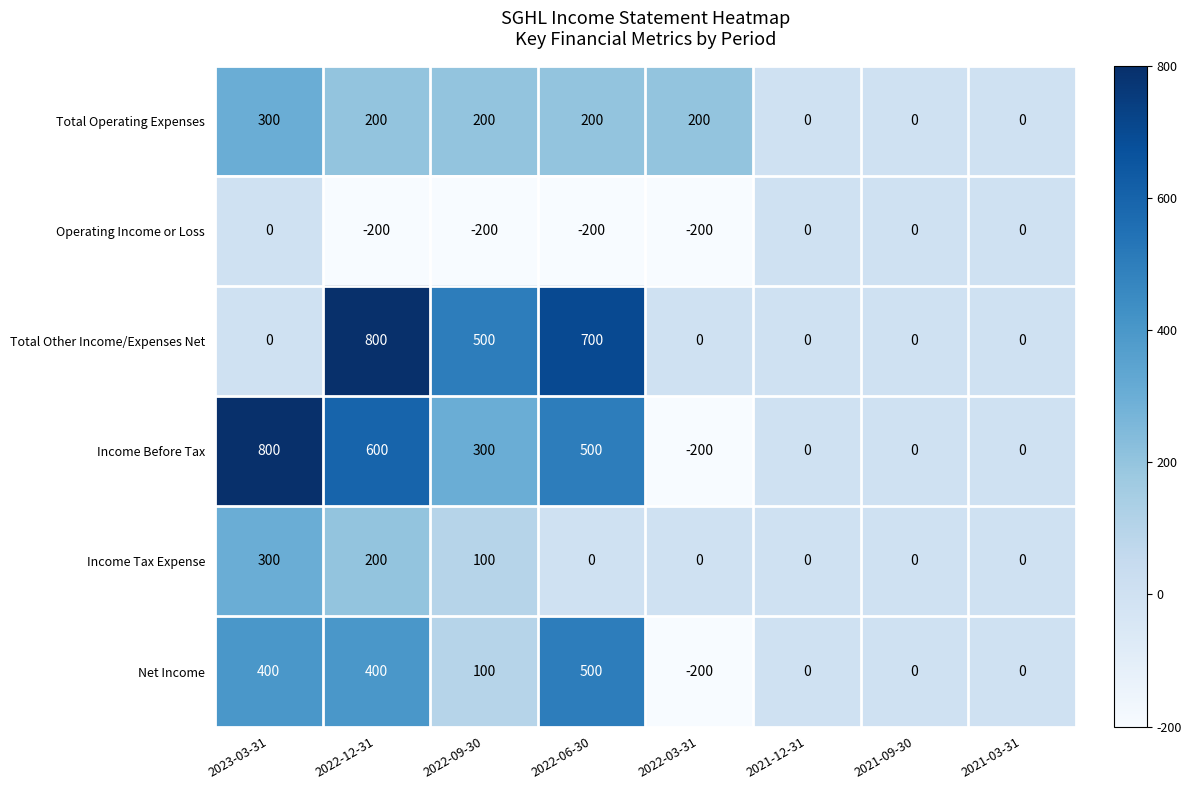

True or false: Total Other Income/Expenses Net has a value of 136 at 2022-09-30.

False